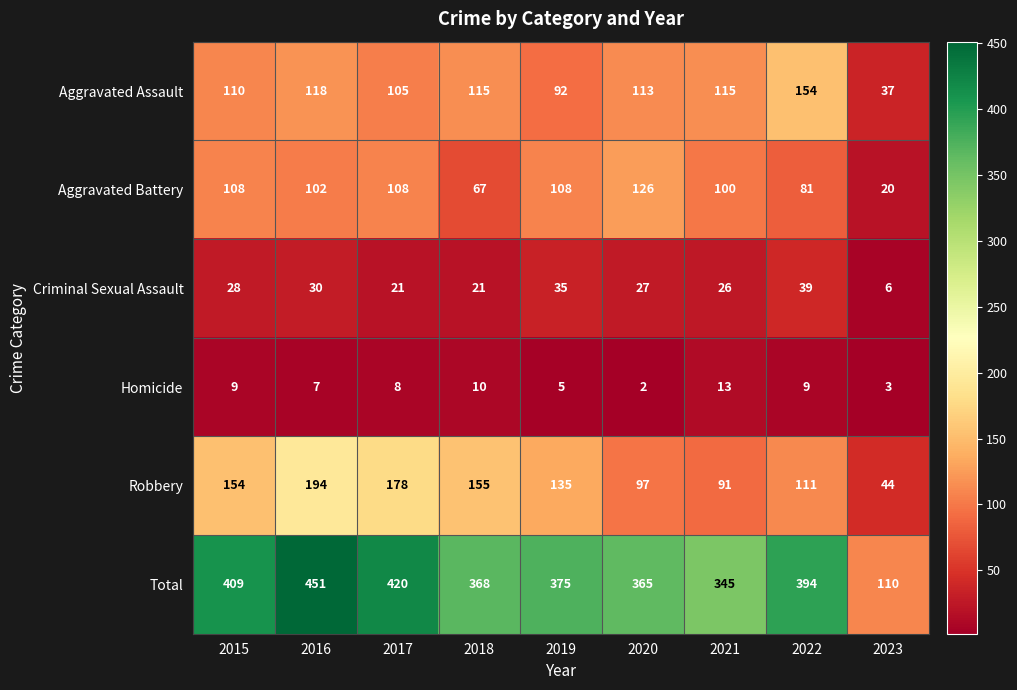

Count the number of categories in the chart.

9